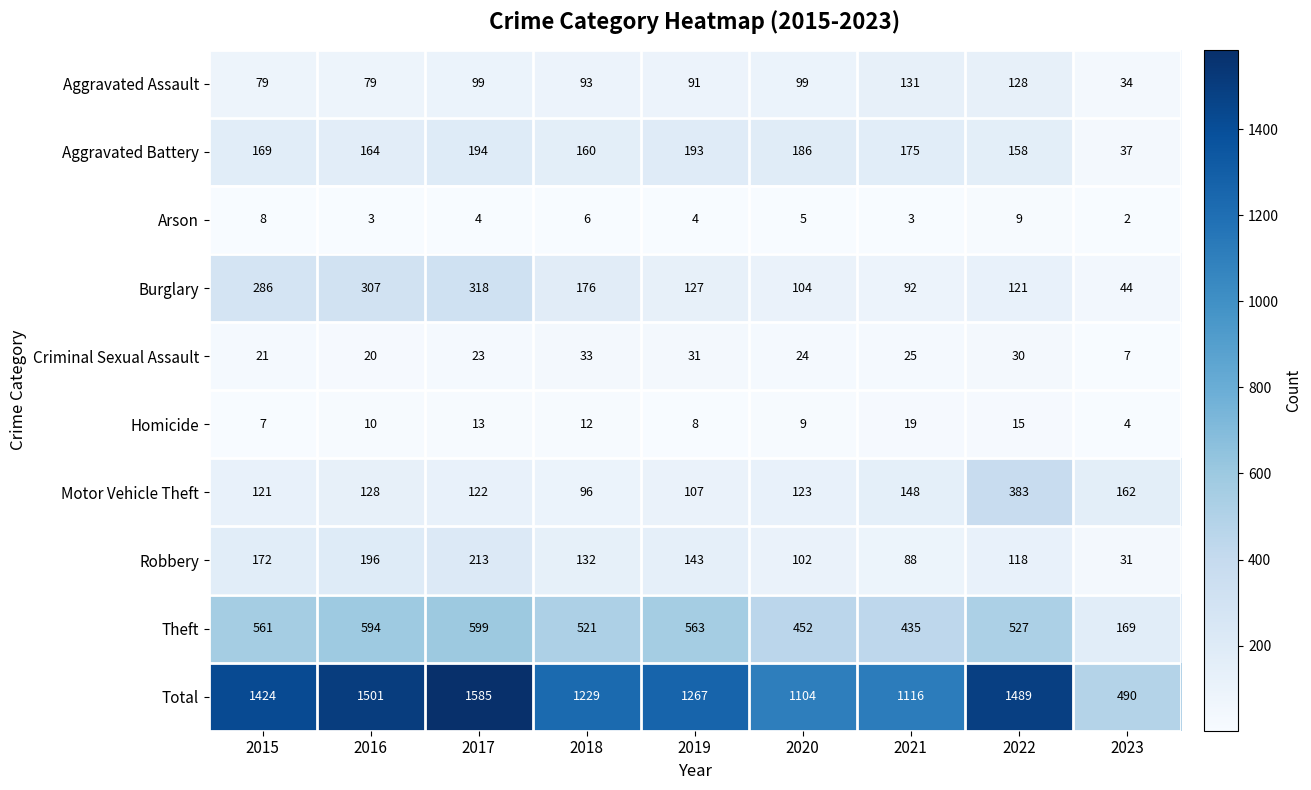

Read the Total value at 2019, to the nearest 10.

1270